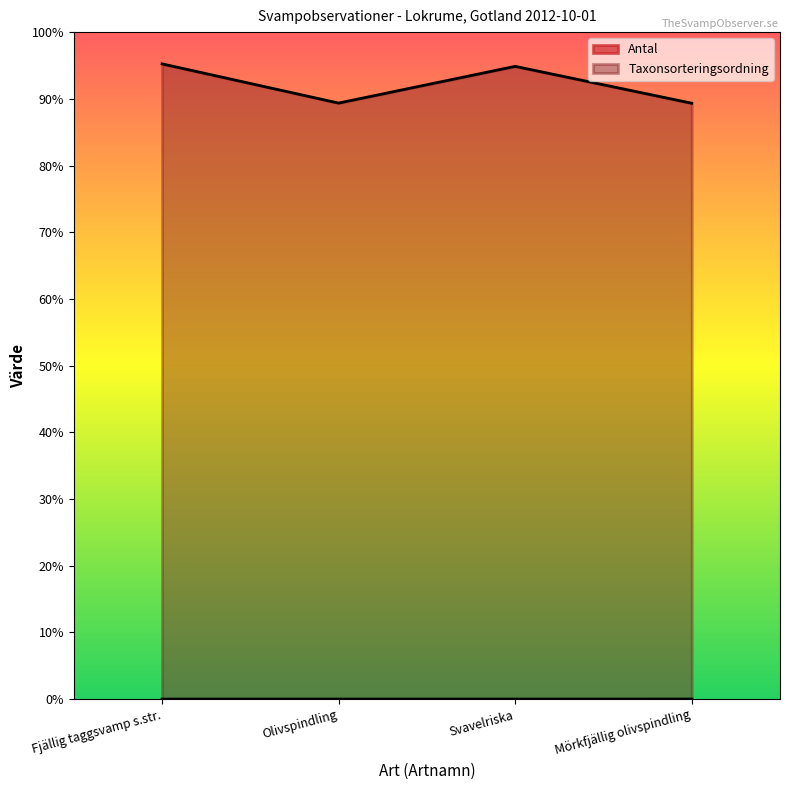

List the series in order of their overall mean, highest first.

Taxonsorteringsordning, Antal